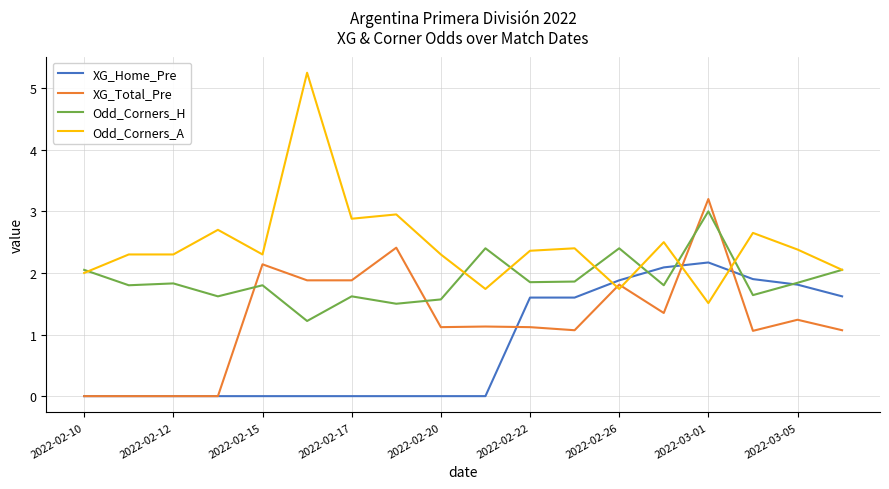

Is this an area chart (filled region under the line)?

No